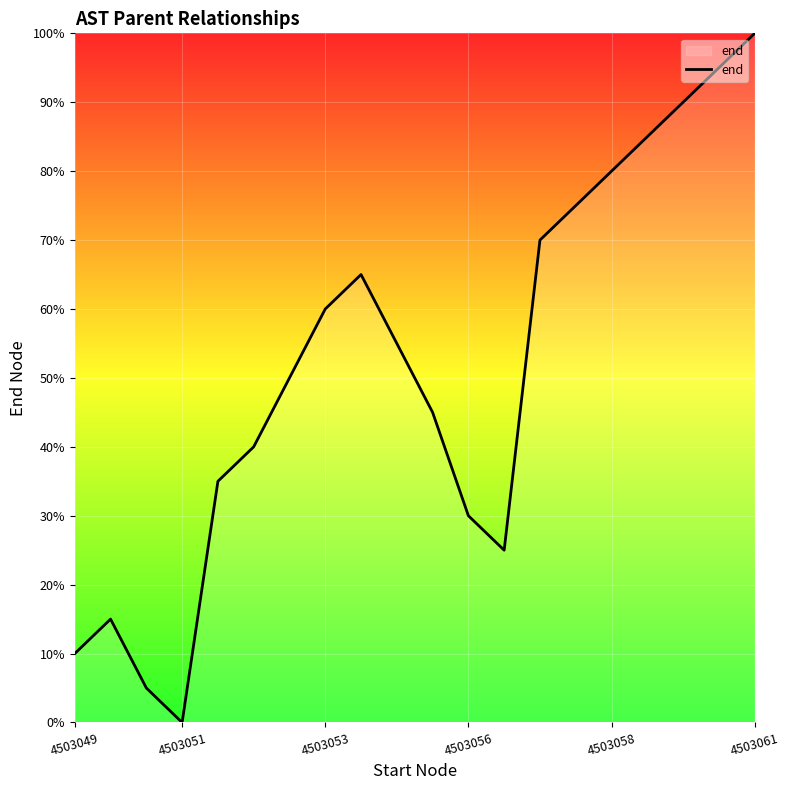

How many interior local peaks (higher than both neighbors) does the data have?

2